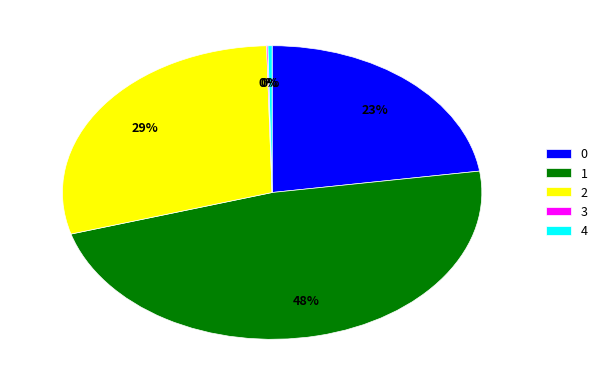

Does 2 account for over 50% of the chart?

No